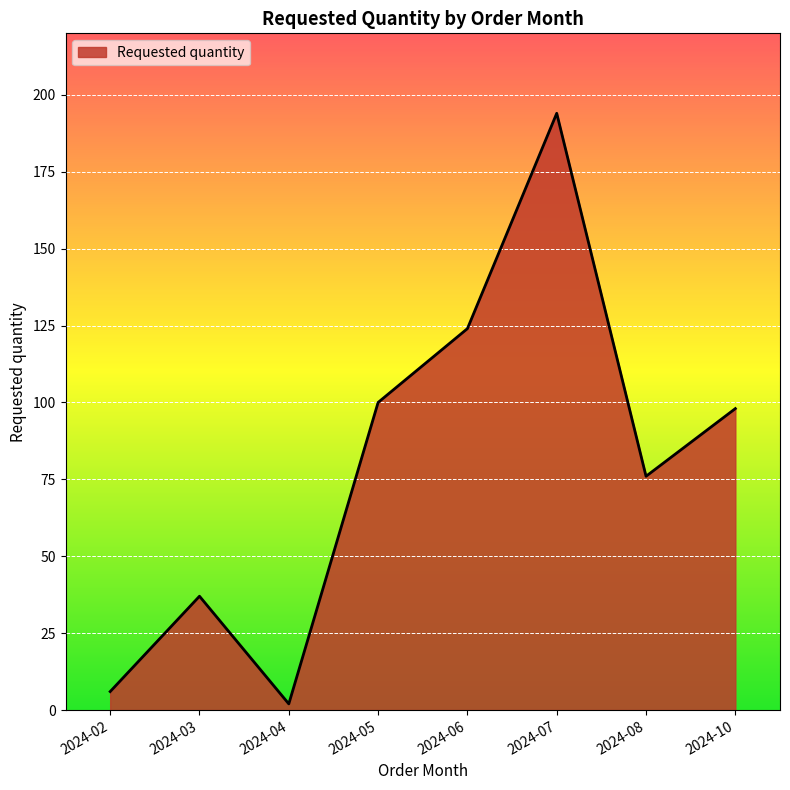

The chart shows a value of 37 at 2024-03. True or false?

True